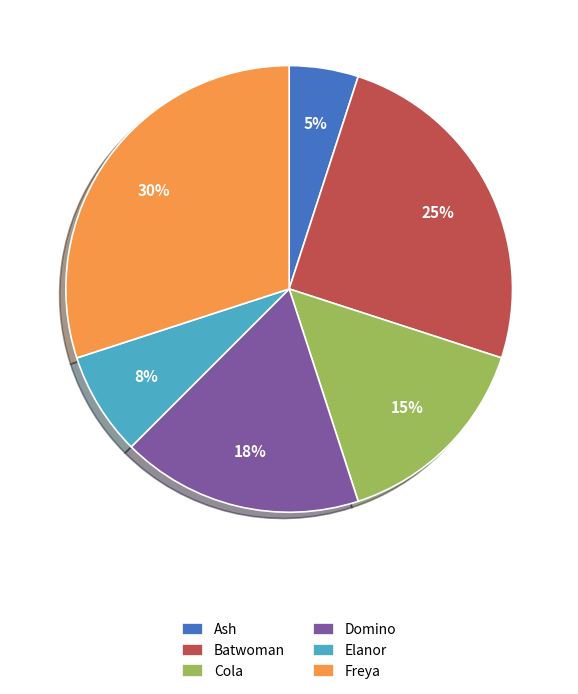

To the nearest percent, what is the average slice percentage?

17%